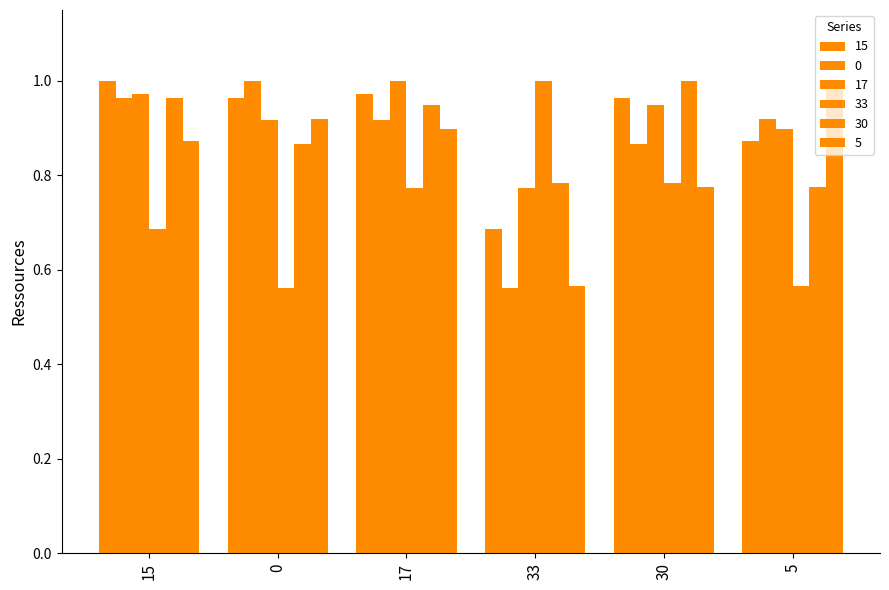

How many bars are there in total?

36